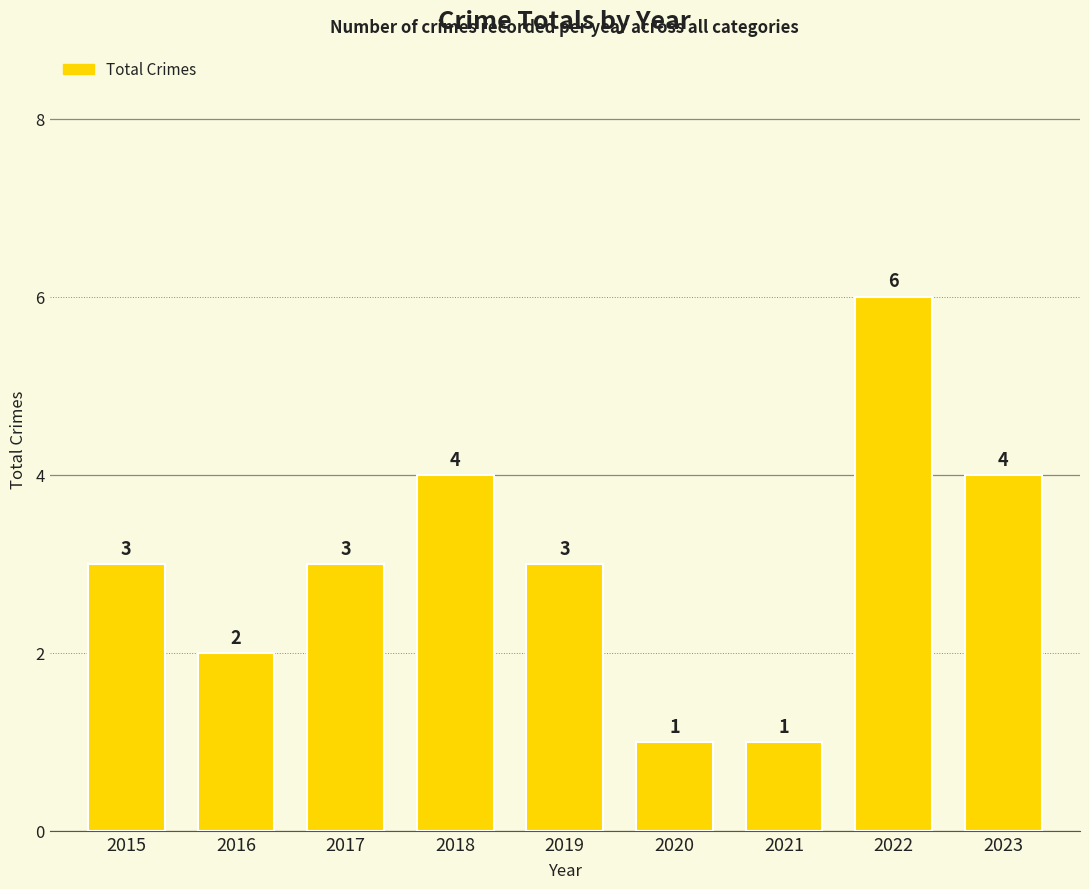

What is the ratio of the value at 2017 to the value at 2020?

3.0